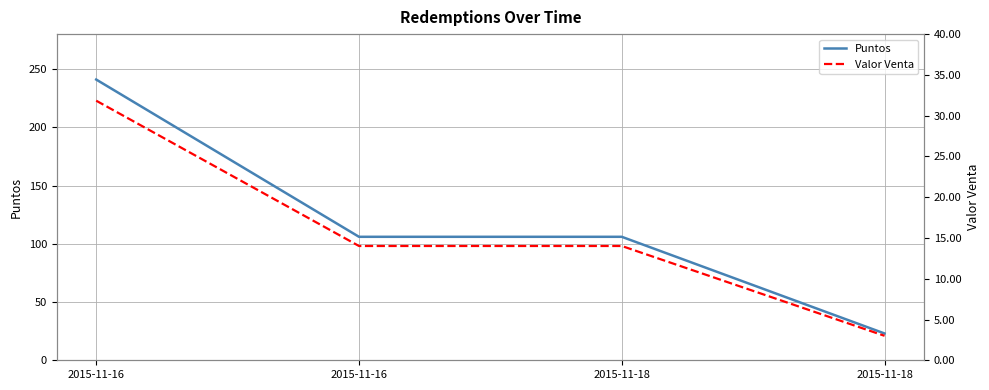

True or false: Valor Venta and Puntos cross at least once.

False